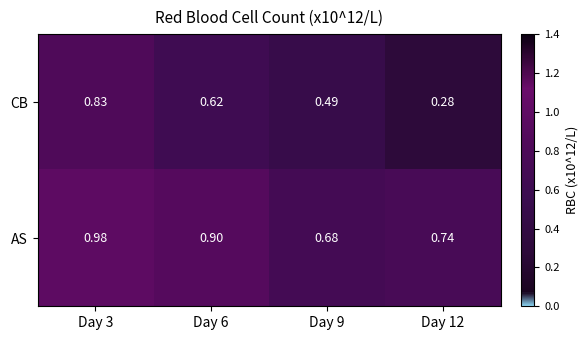

List the series in order of their overall mean, highest first.

AS, CB